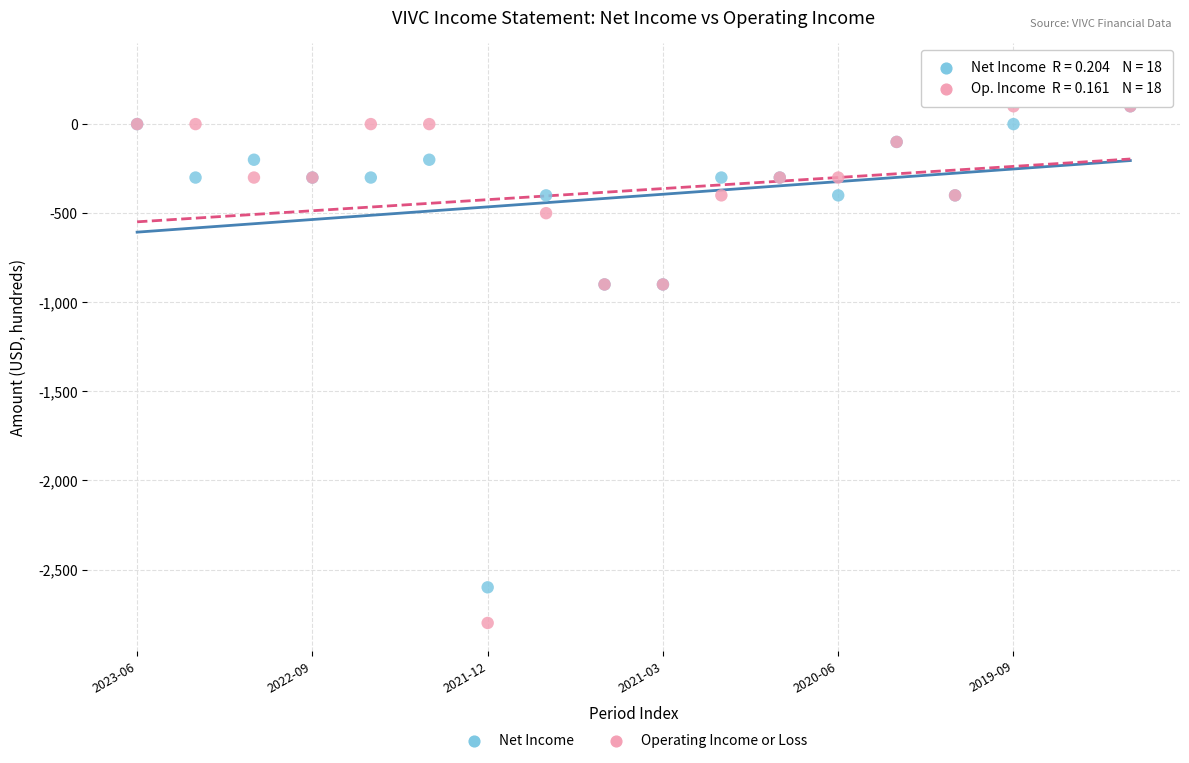

Which series reaches the minimum Y coordinate?

Operating Income or Loss